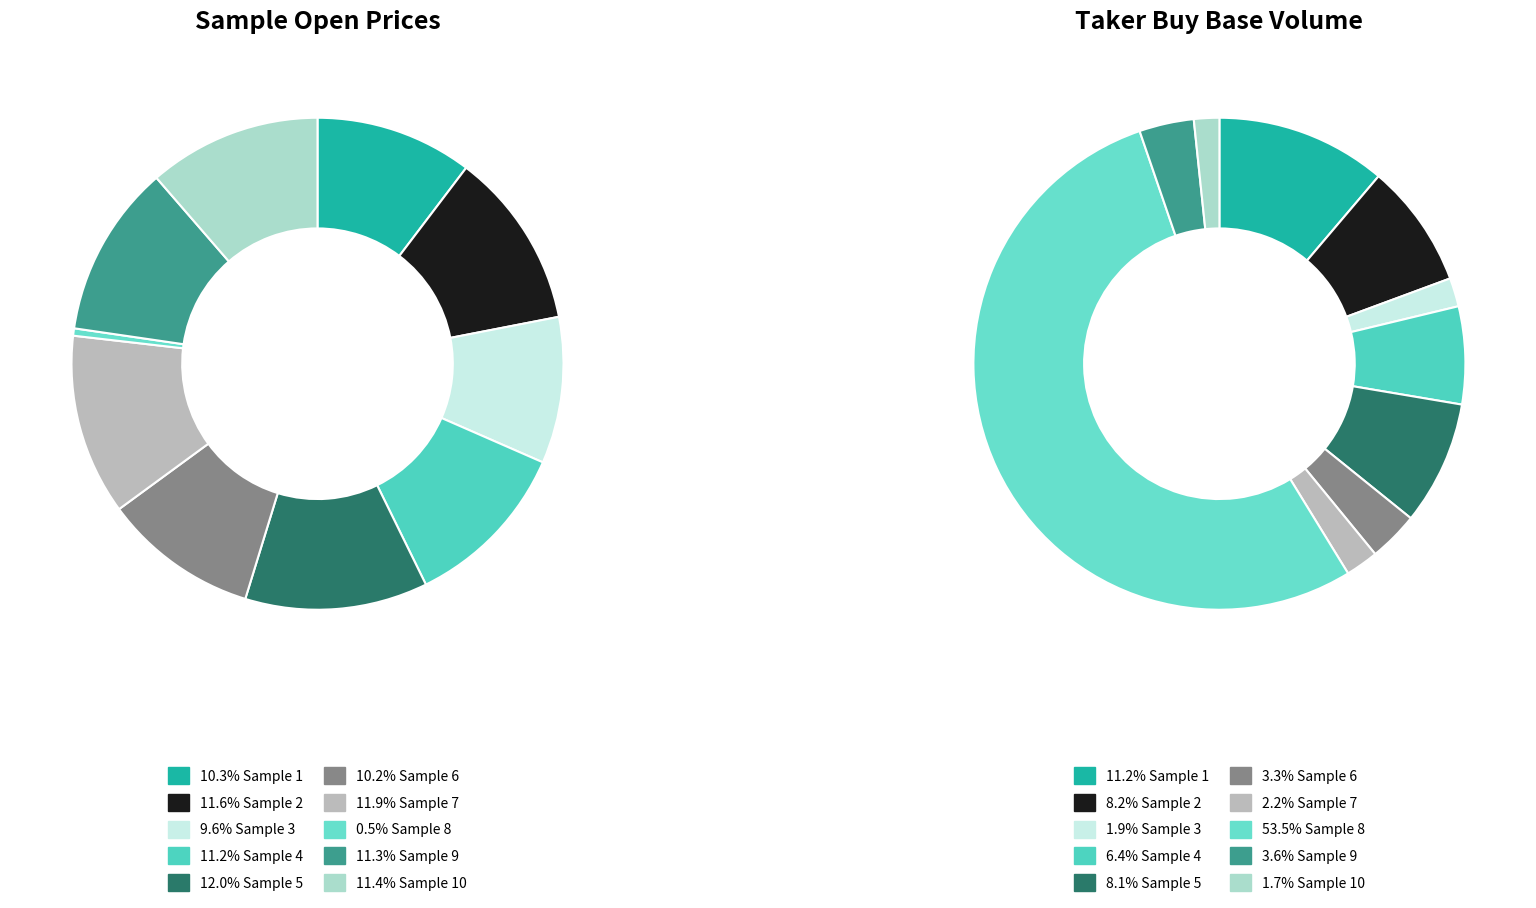

Which slice is the smallest?

8